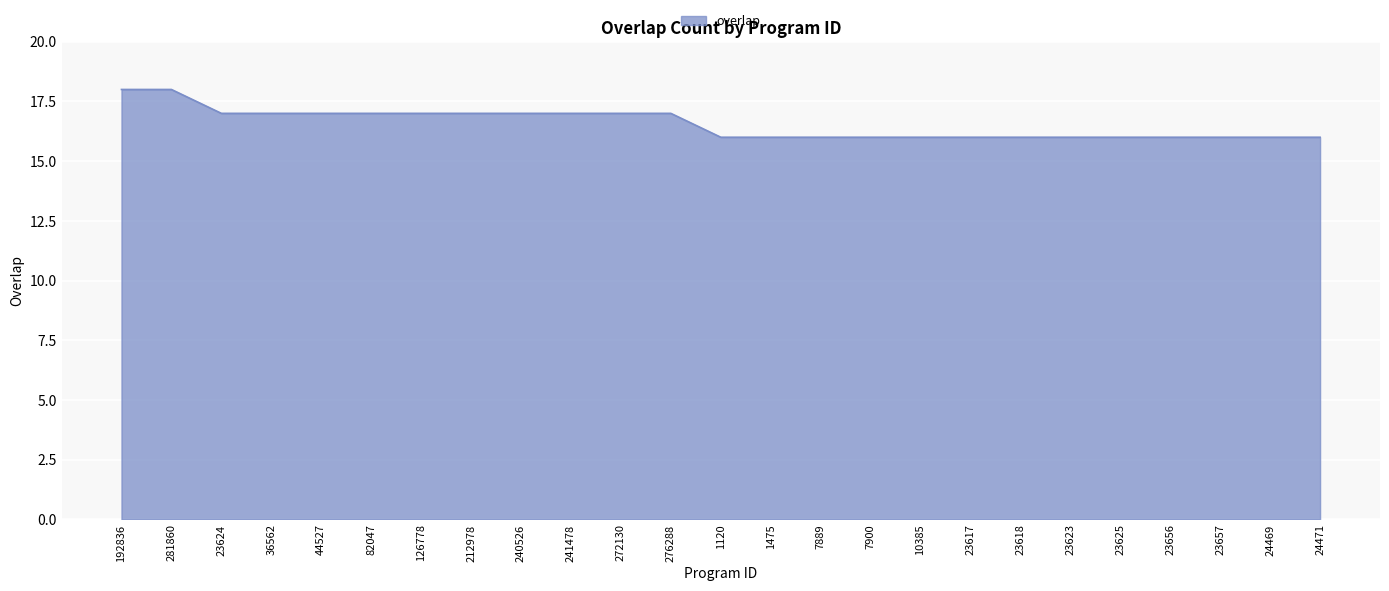

How many lines are shown in the chart?

1